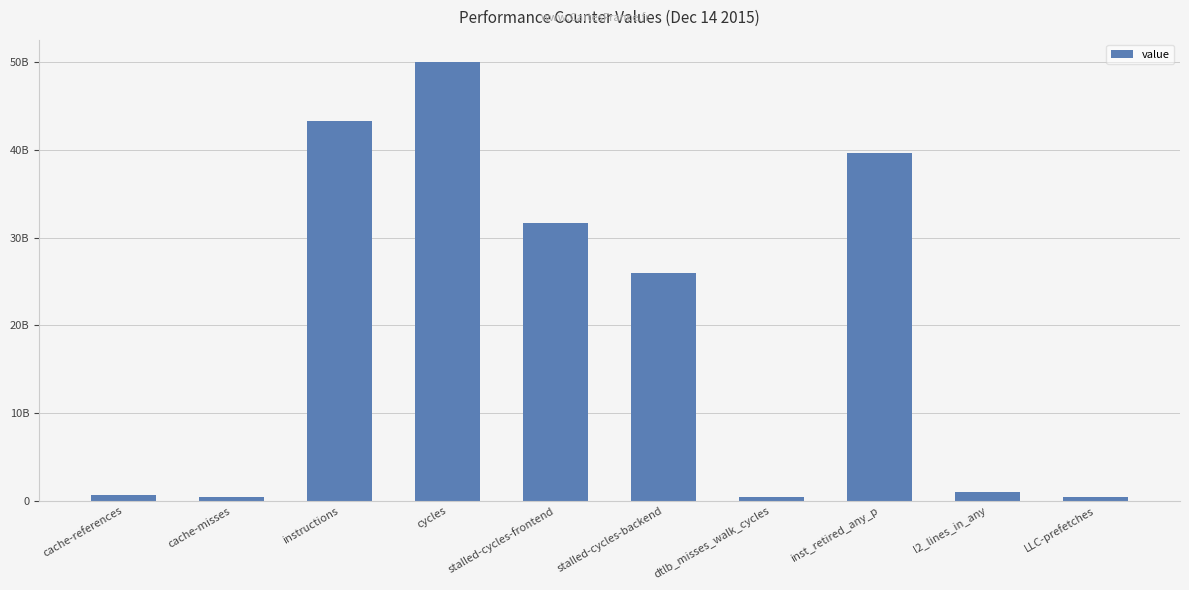

What is the change in value from cache-references to l2_lines_in_any?

+382528518